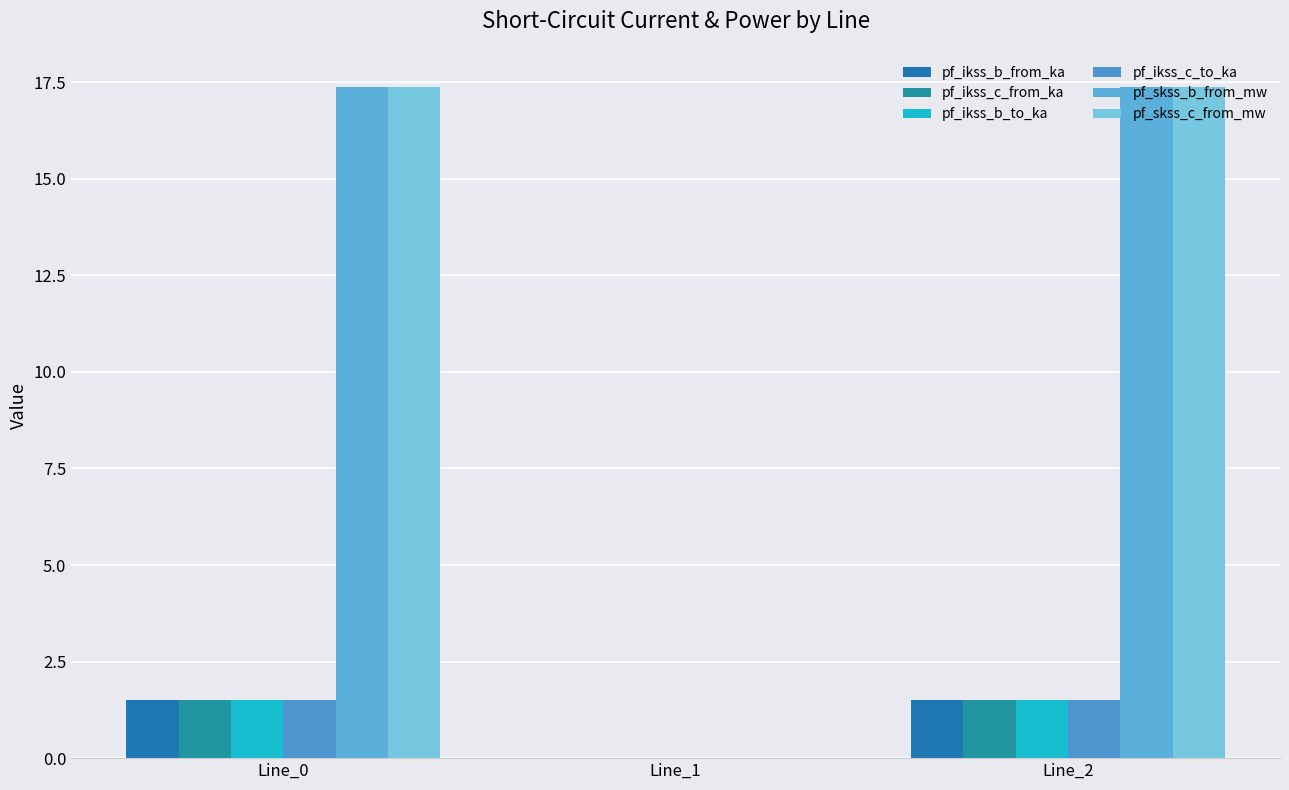

At which label is pf_ikss_c_from_ka closest to 0?

Line_1